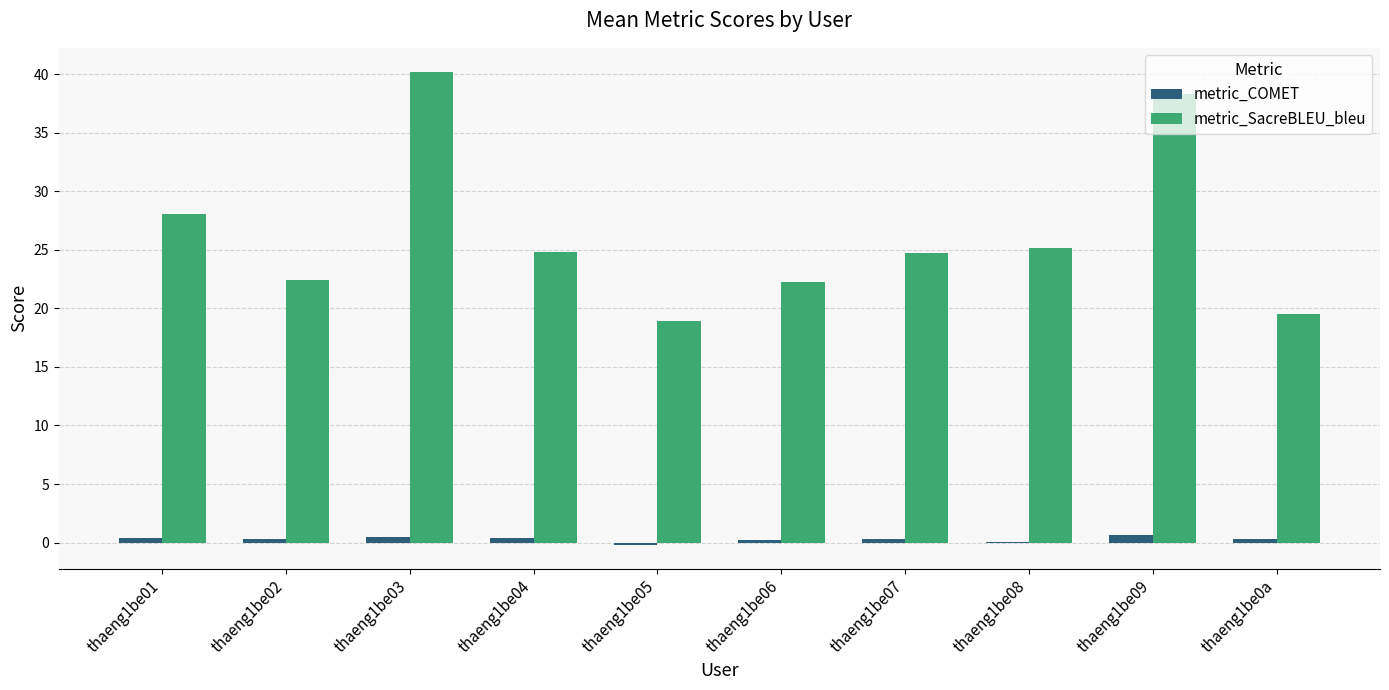

The metric_SacreBLEU_bleu series shows 26.9 at thaeng1be0a. True or false?

False